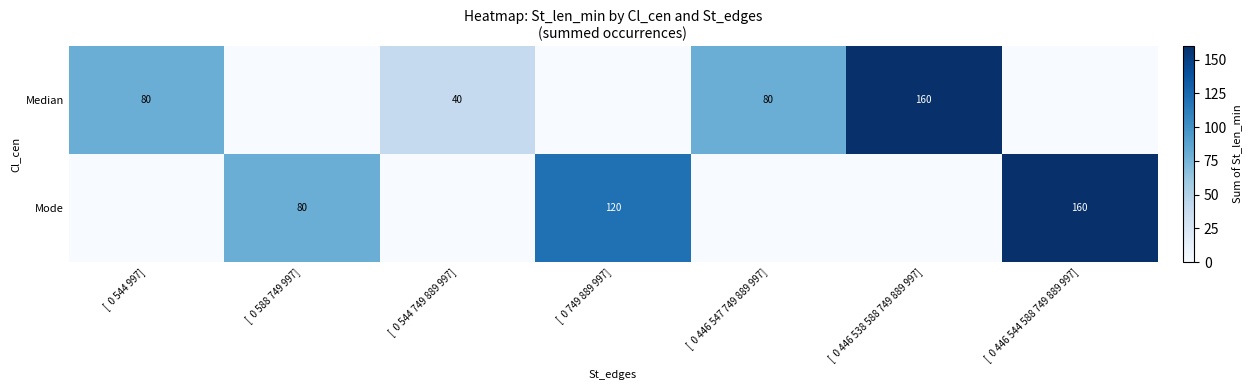

At how many categories does at least one series exceed 59?

6